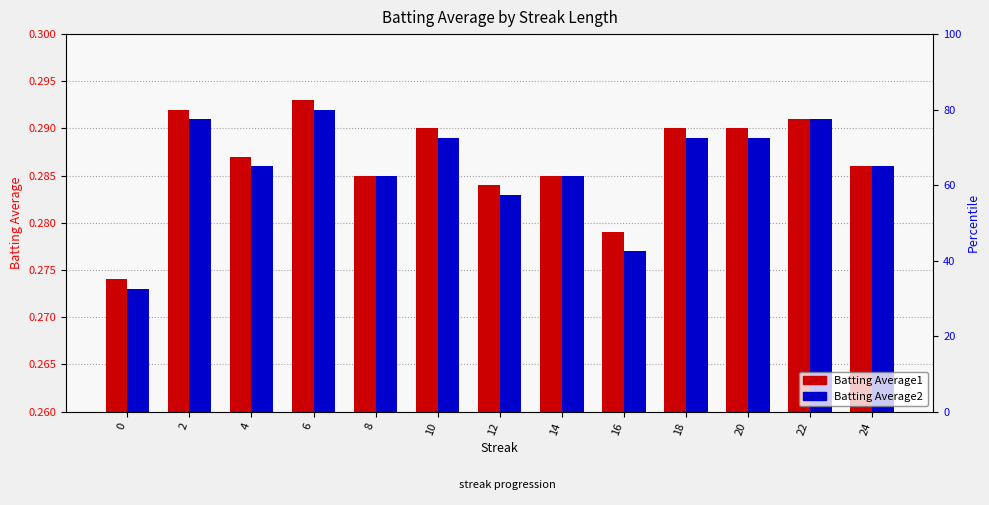

How many categories are shown in the chart?

13